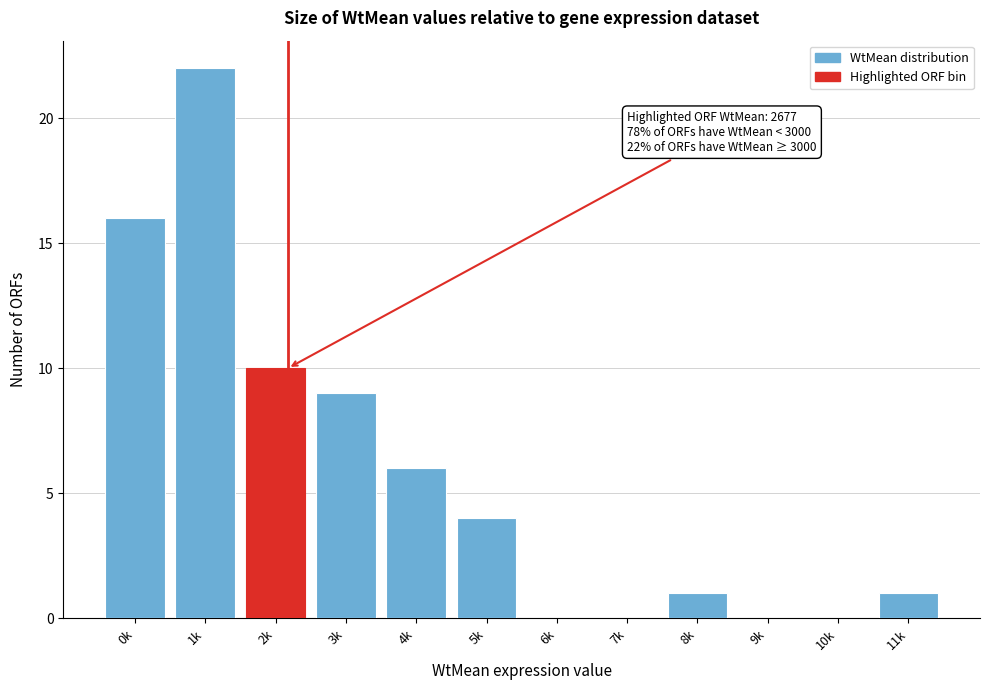

Reading left to right, list all the values displayed in this chart.

0k=16	1k=22	2k=10	3k=9	4k=6	5k=4	6k=0	7k=0	8k=1	9k=0	10k=0	11k=1